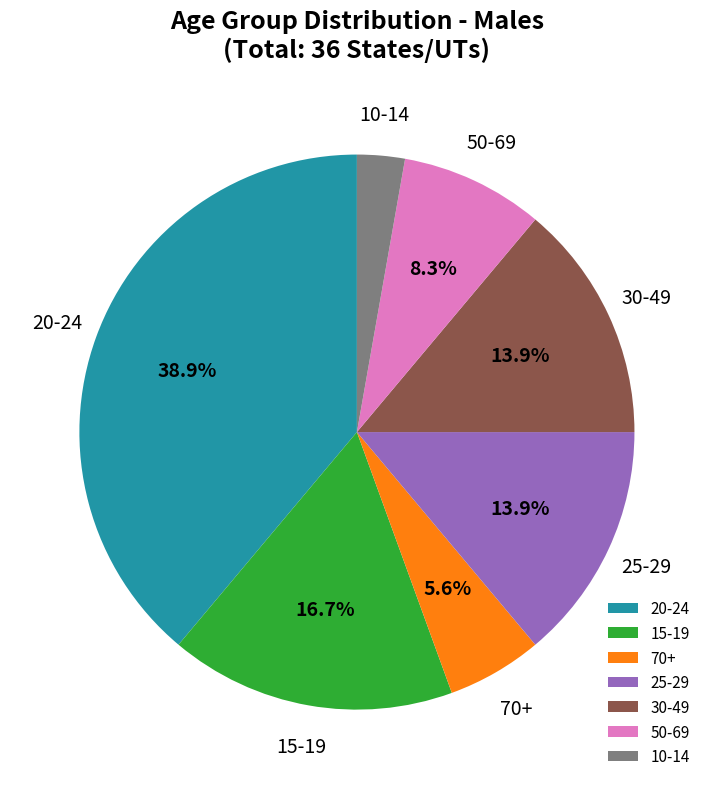

Does any single category account for the majority?

No